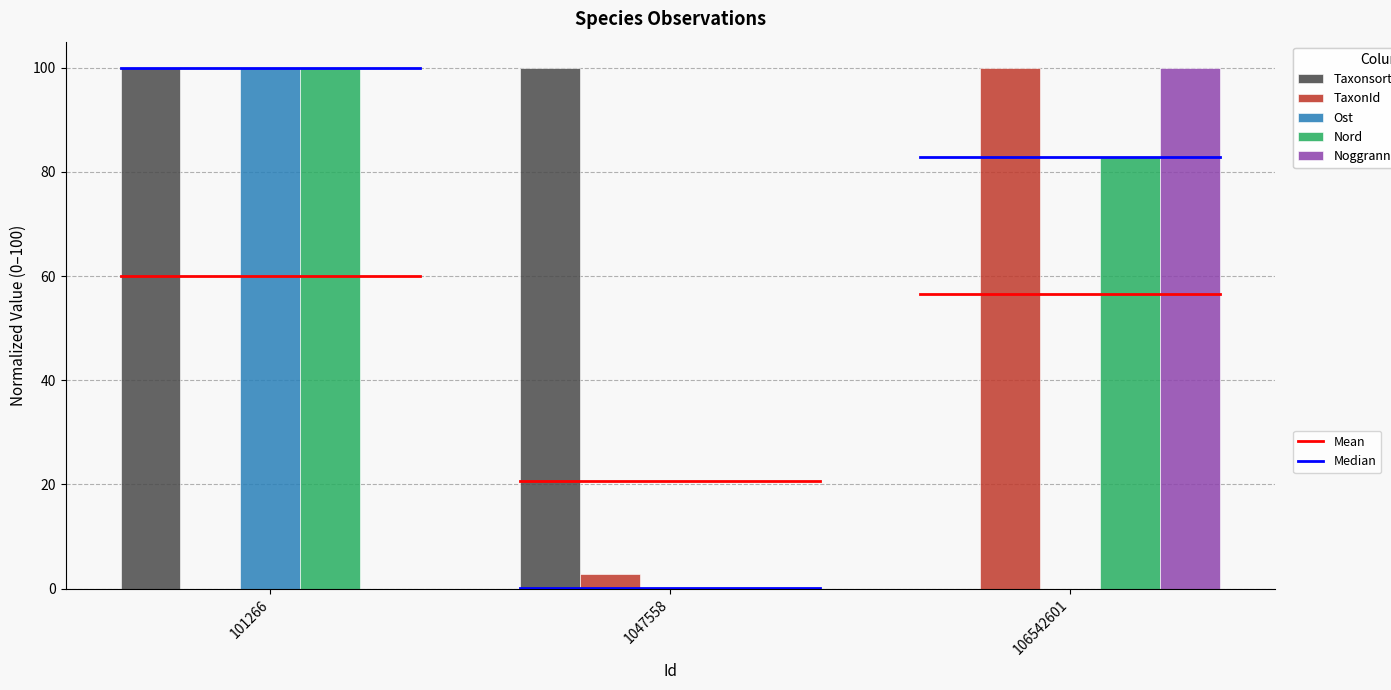

What is the total value across all series at 106542601?

282.9